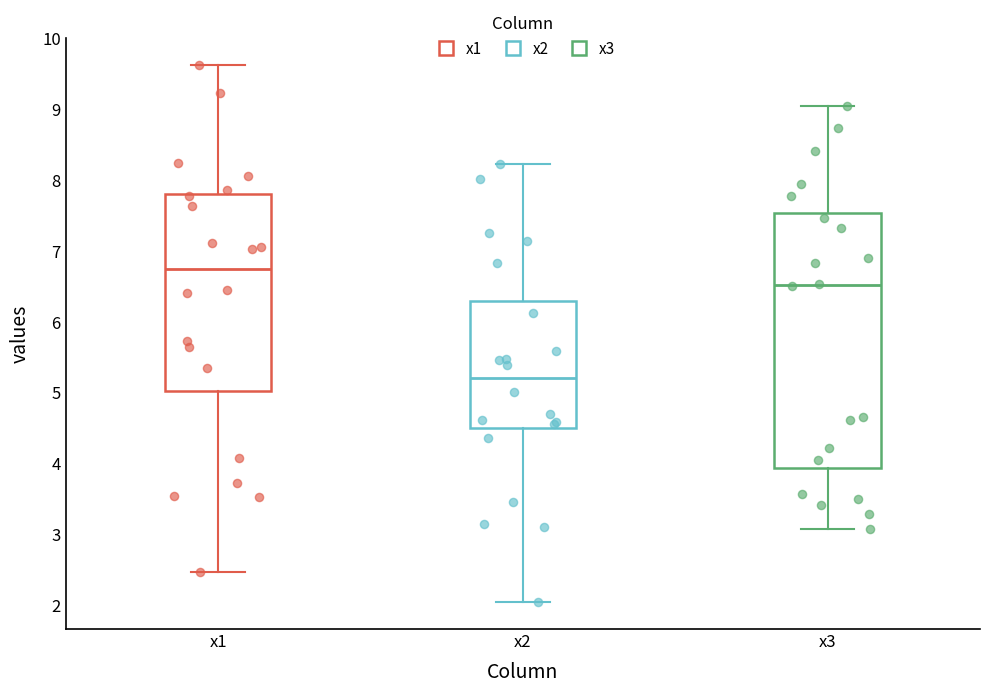

Reading left to right, read every box against the y-axis: the position of its median line, the range the box covers, and the ends of its whiskers. The values are not printed on the chart, so give them approximately, as read against the axis.

x1: median 6.7, box 5.0 to 7.8, whiskers 2.5 to 9.6
x2: median 5.2, box 4.5 to 6.3, whiskers 2.0 to 8.2
x3: median 6.5, box 3.9 to 7.5, whiskers 3.1 to 9.1